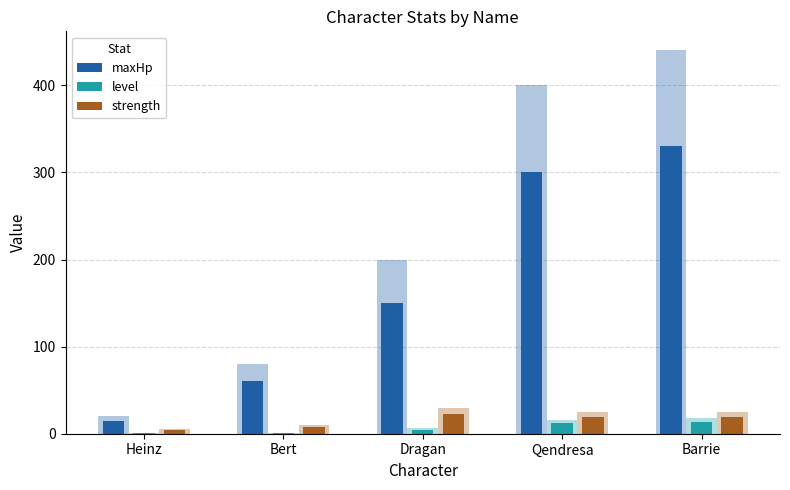

What is the lowest value of the strength series?

3.8